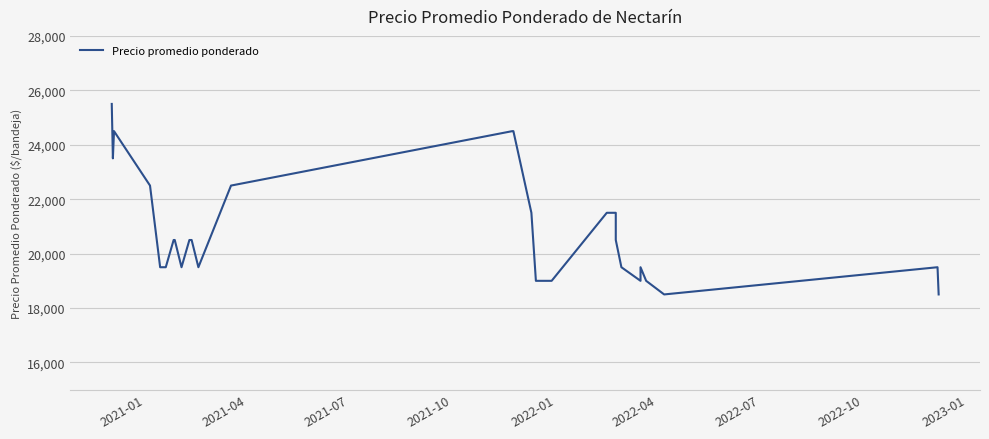

How many values are below 20500?

17